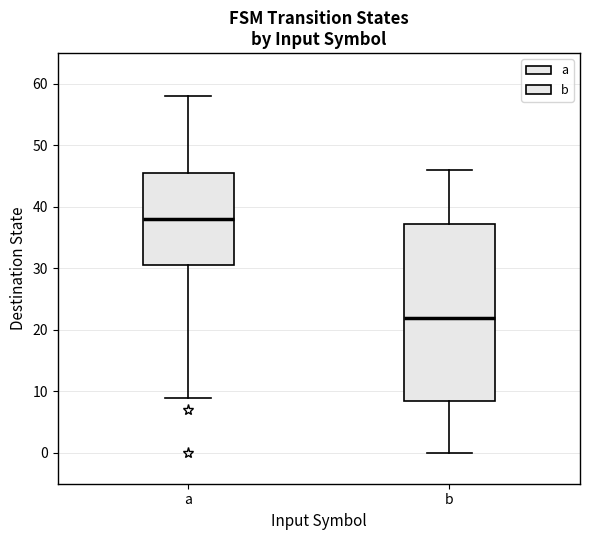

Reading left to right, transcribe this box plot: for each box, give where its median line is, the range the box spans, and where its two whiskers end, as read against the y-axis. The values are not printed on the chart, so give them approximately, as read against the axis.

a: median 38, box 31 to 46, whiskers 9 to 58
b: median 22, box 9 to 37, whiskers 0 to 46